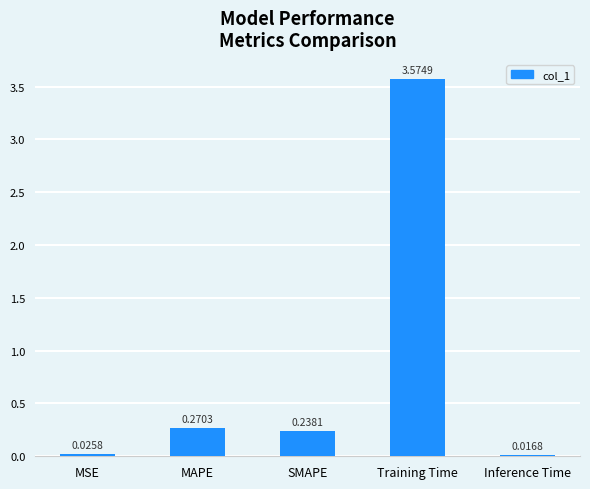

What is the average value?

0.8